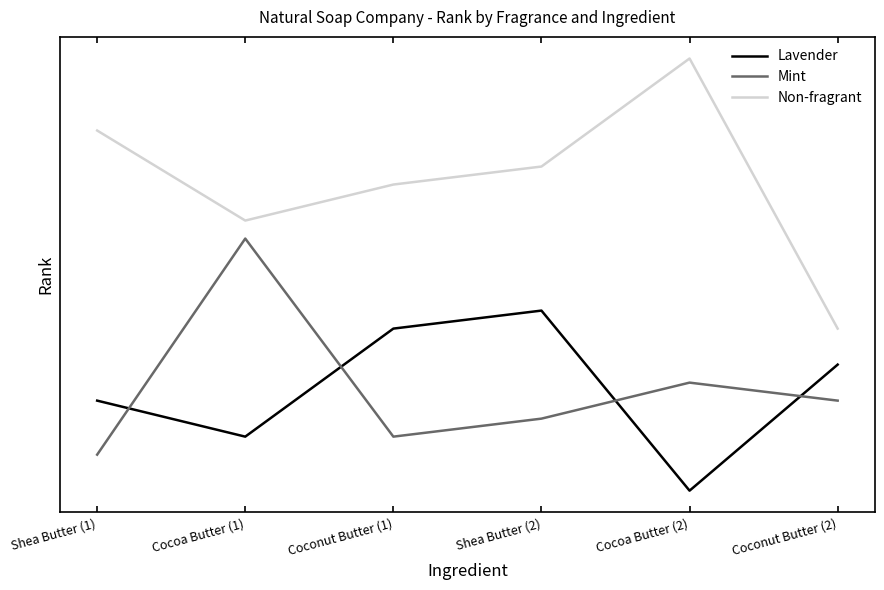

What is the value of the Non-fragrant point at the 6th from the left?

17